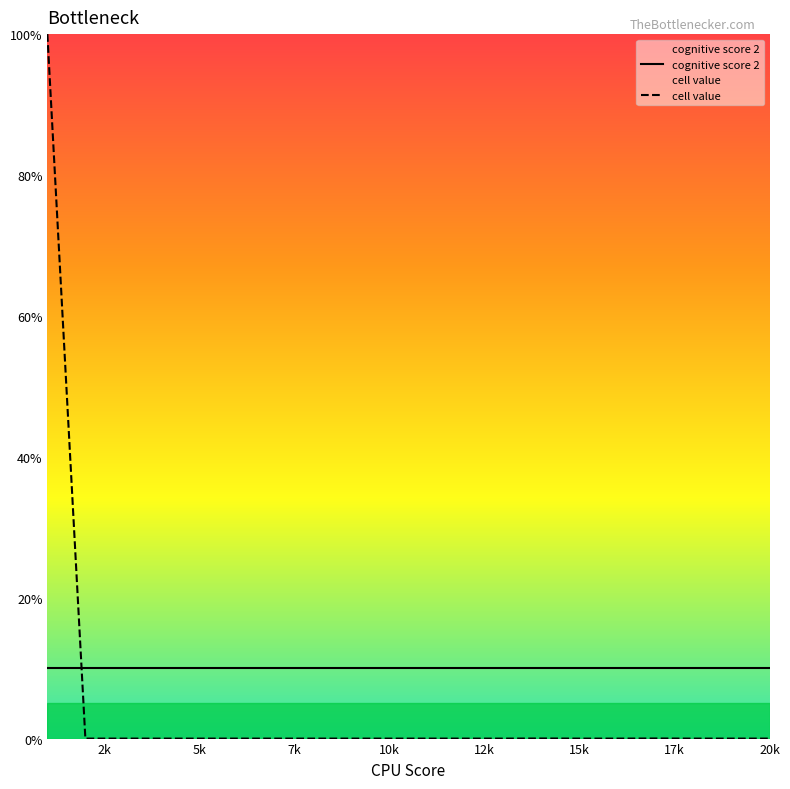

What is the greatest value displayed?

100.0